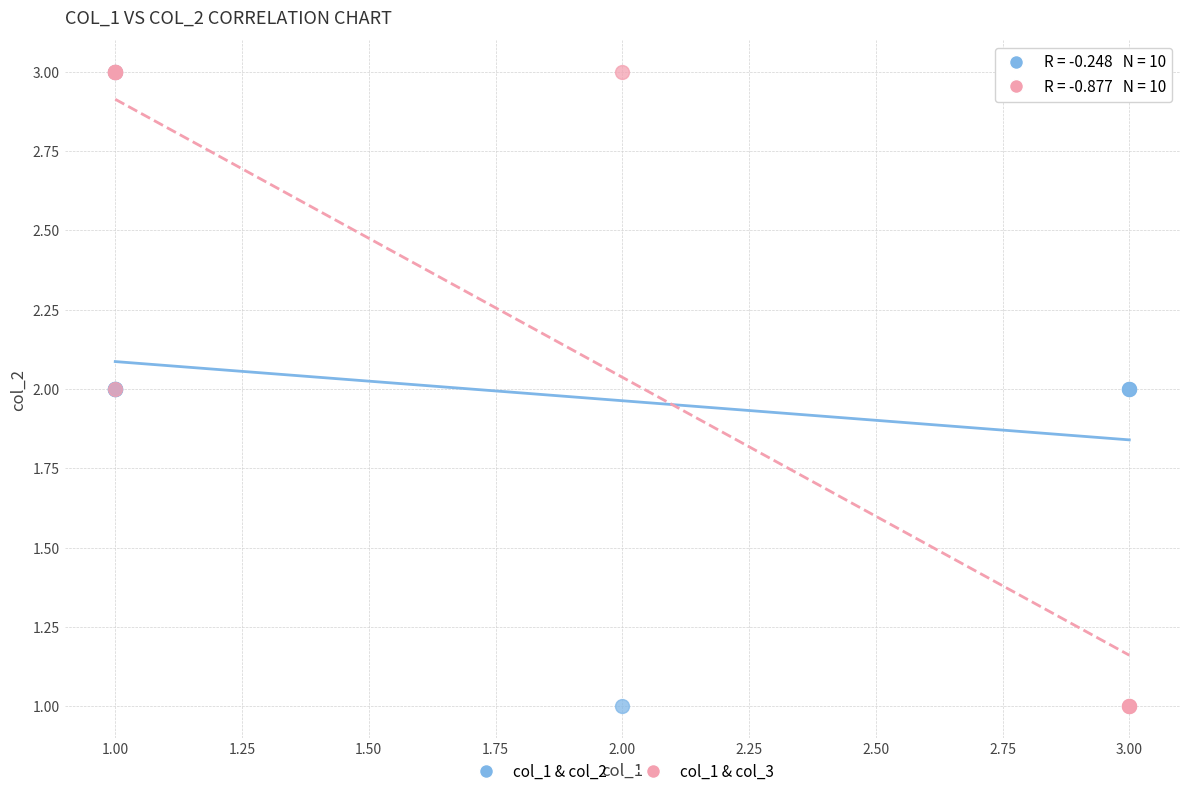

What are all the series names shown in the legend?

col_1 & col_2, col_1 & col_3